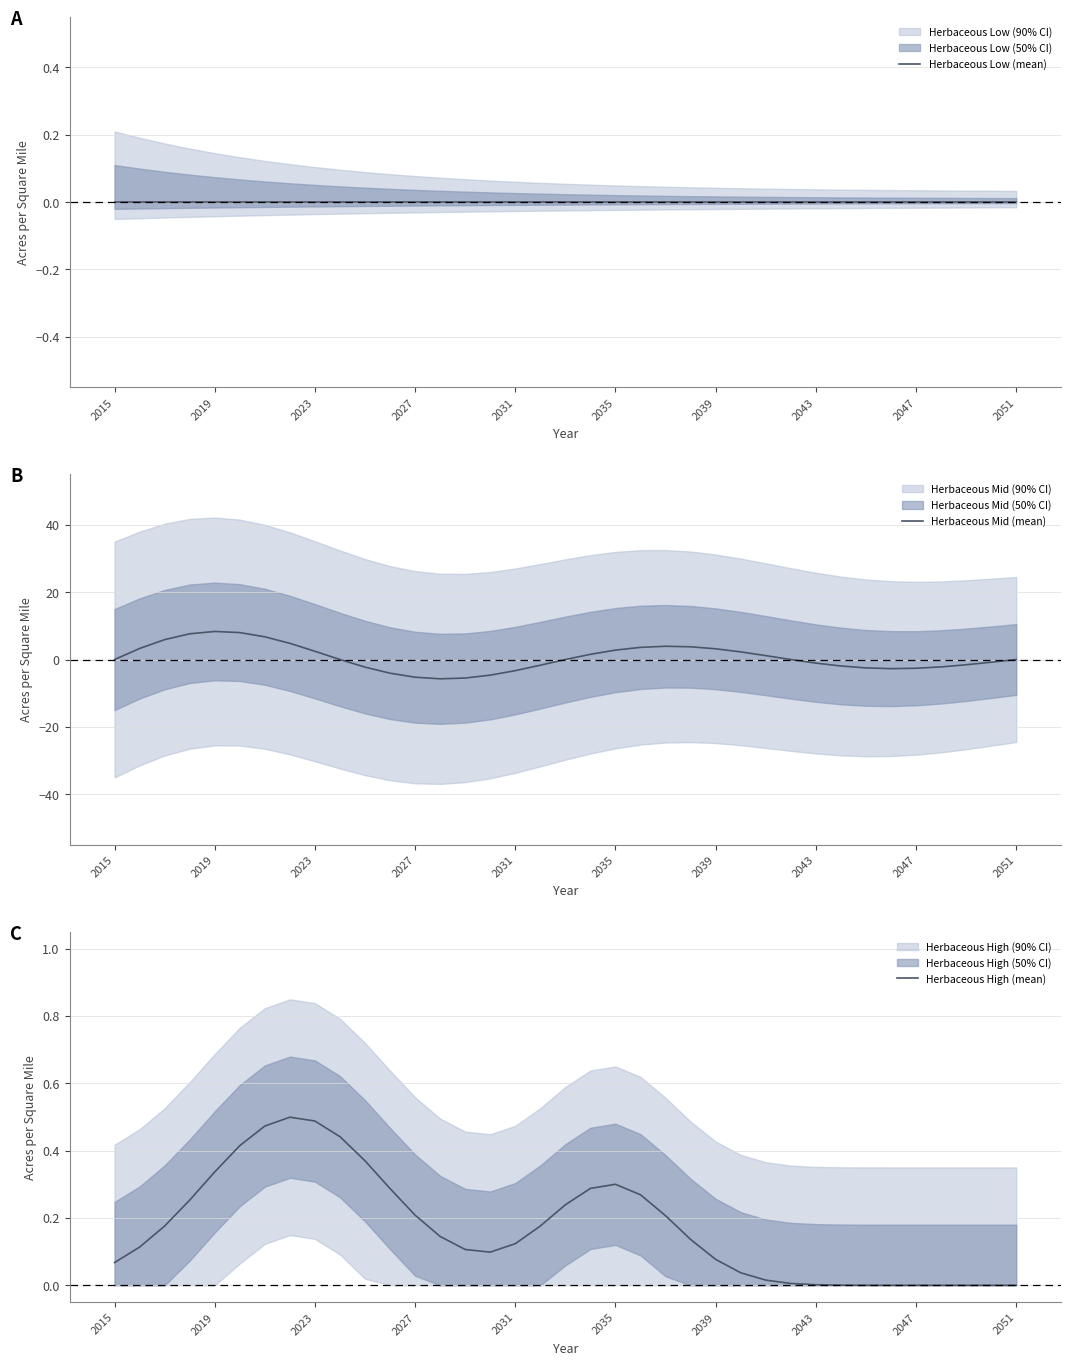

What is the value of the Herbaceous High (mean) point at the 9th from the left?

0.5